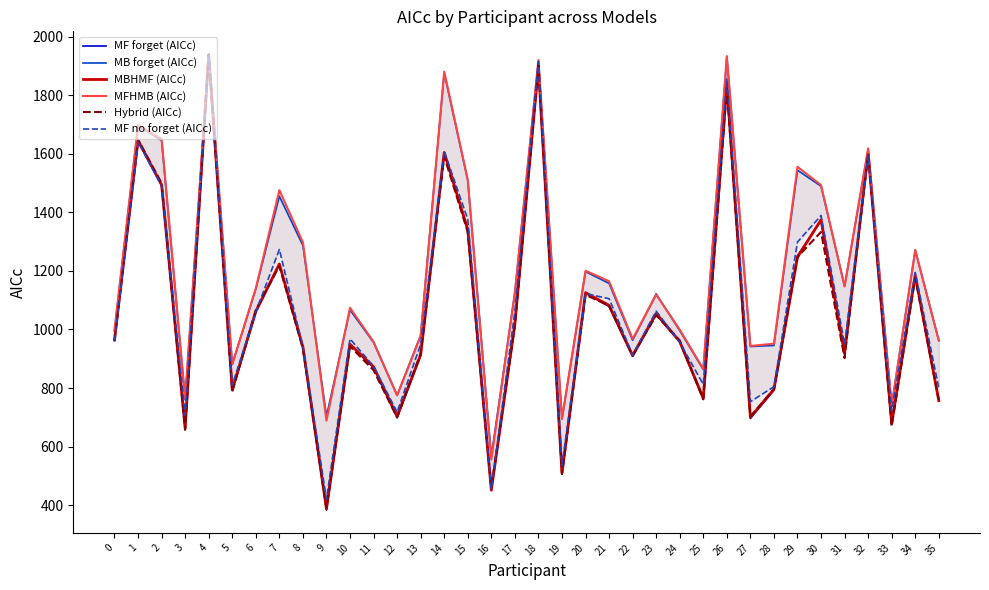

How many times do Hybrid (AICc) and MBHMF (AICc) cross each other?

23